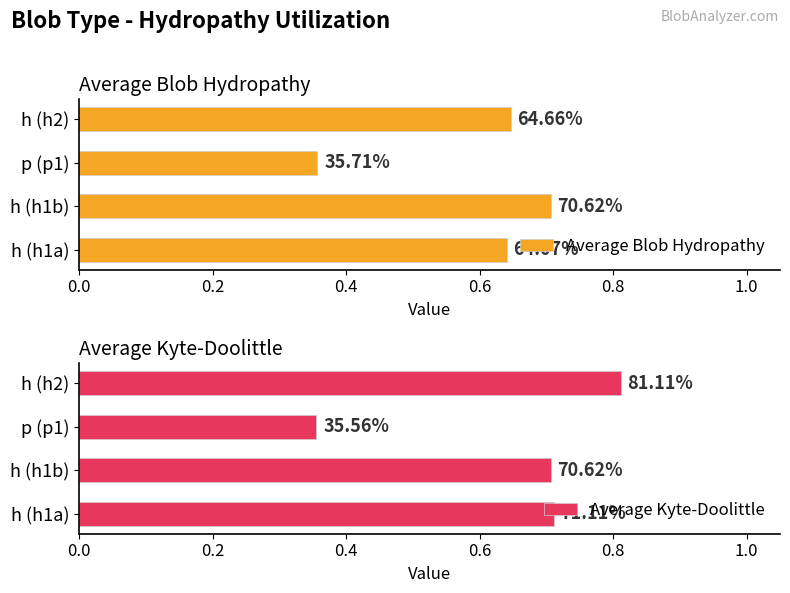

What is the value of the Average Kyte-Doolittle bar at the 3rd from the left?

0.4